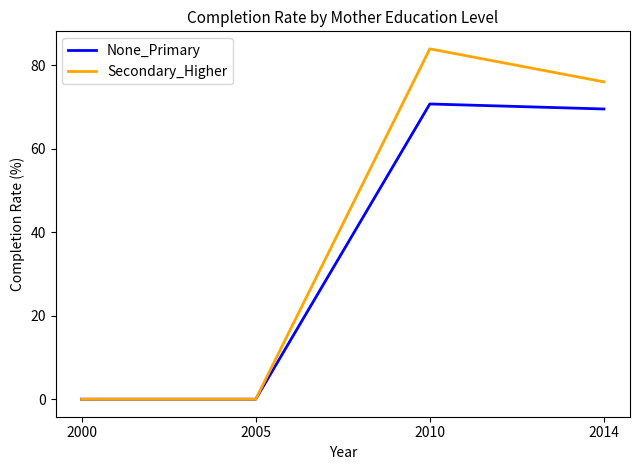

How many series are shown in this chart?

2